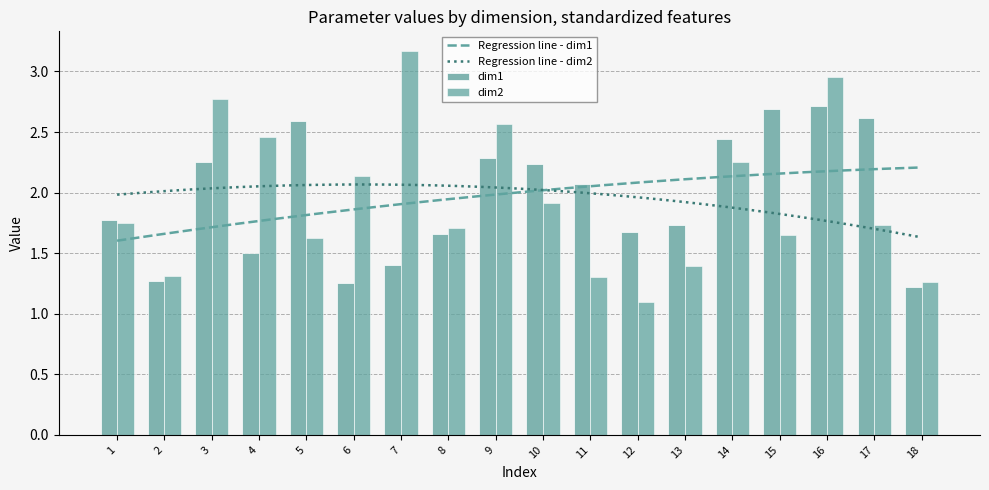

List the series in order of their overall mean, lowest first.

dim2, dim1